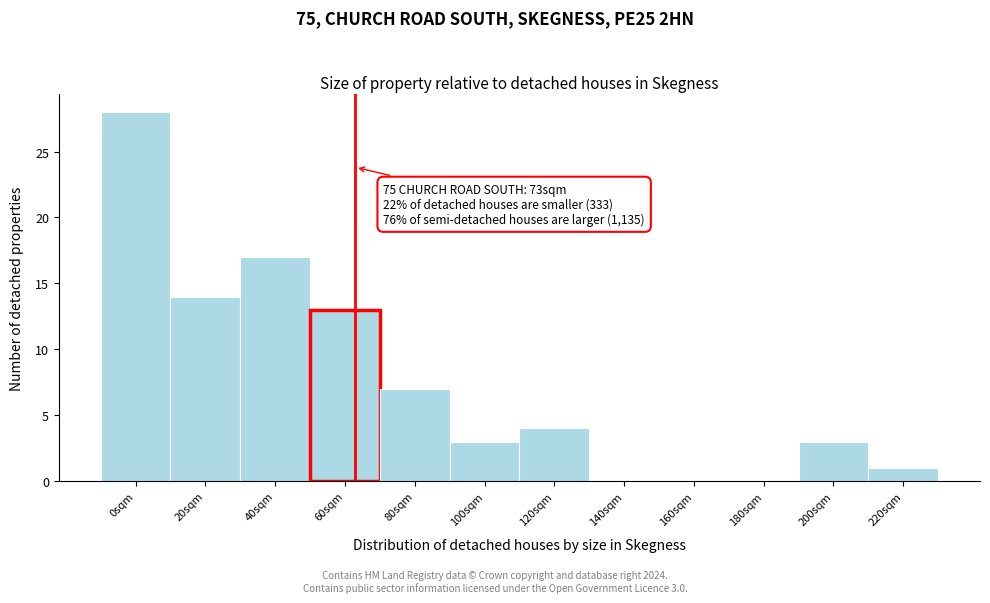

Reading right to left, what are all the values shown in this chart?

220sqm=1	200sqm=3	180sqm=0	160sqm=0	140sqm=0	120sqm=4	100sqm=3	80sqm=7	60sqm=13	40sqm=17	20sqm=14	0sqm=28